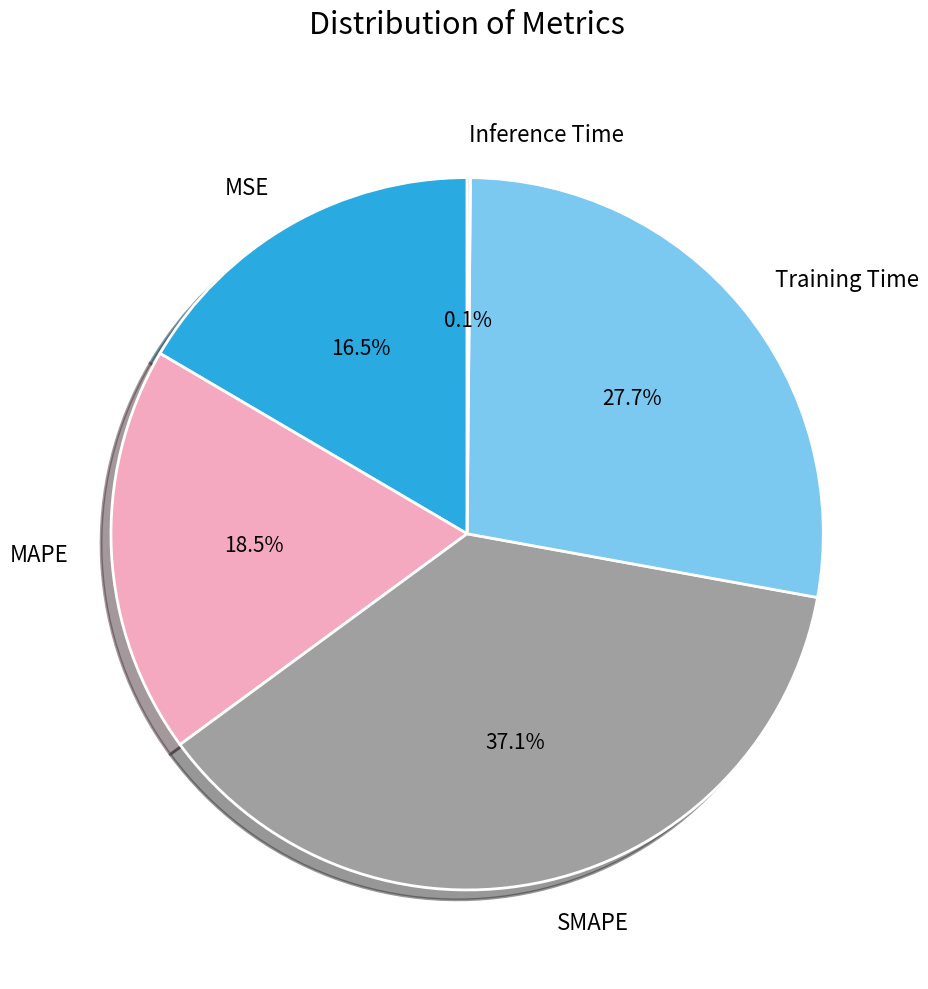

Which slice is the largest?

SMAPE